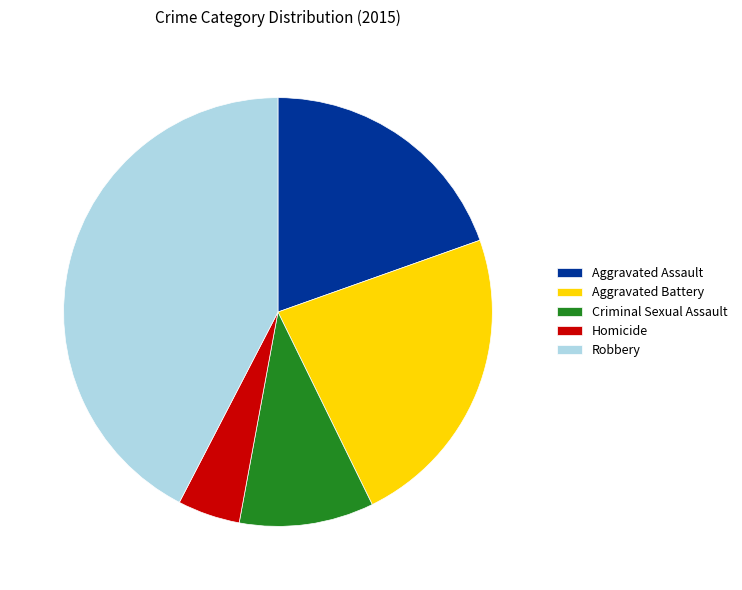

Rank the categories by value from highest to lowest.

Robbery, Aggravated Battery, Aggravated Assault, Criminal Sexual Assault, Homicide